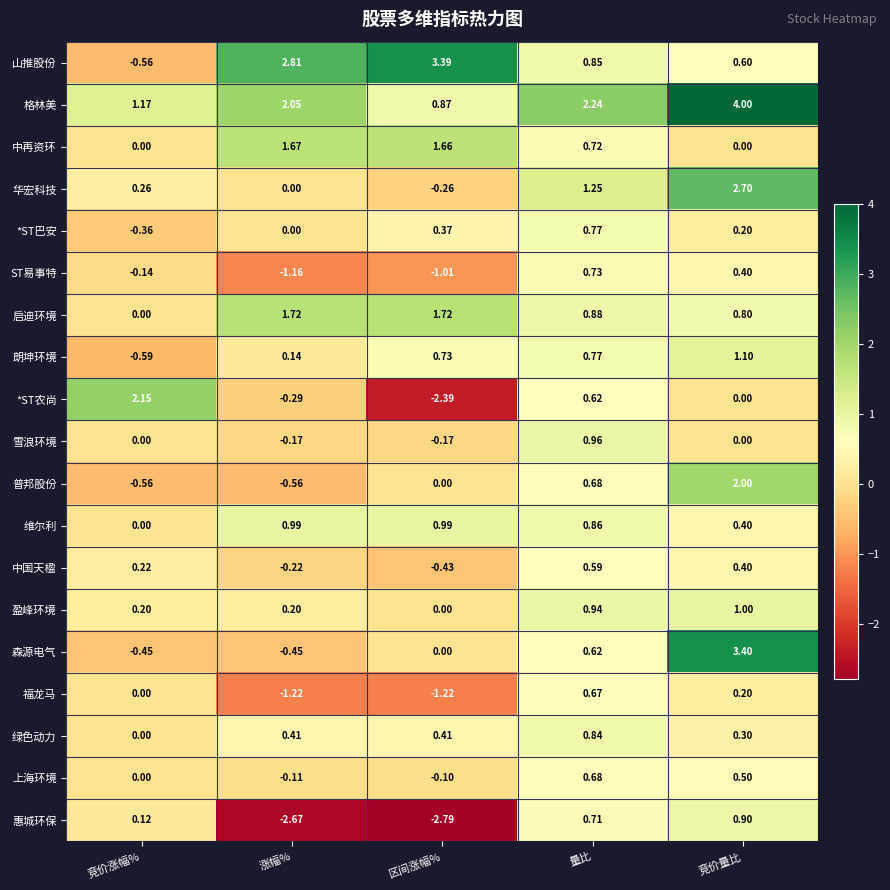

How many series are shown in this chart?

19